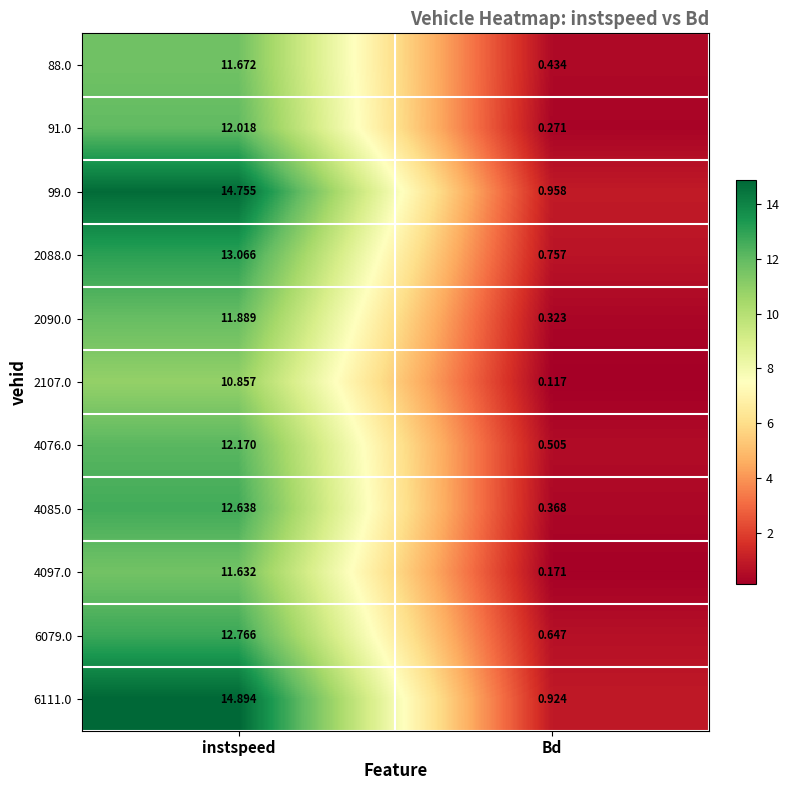

At which label does 2090.0 first exceed 11?

instspeed